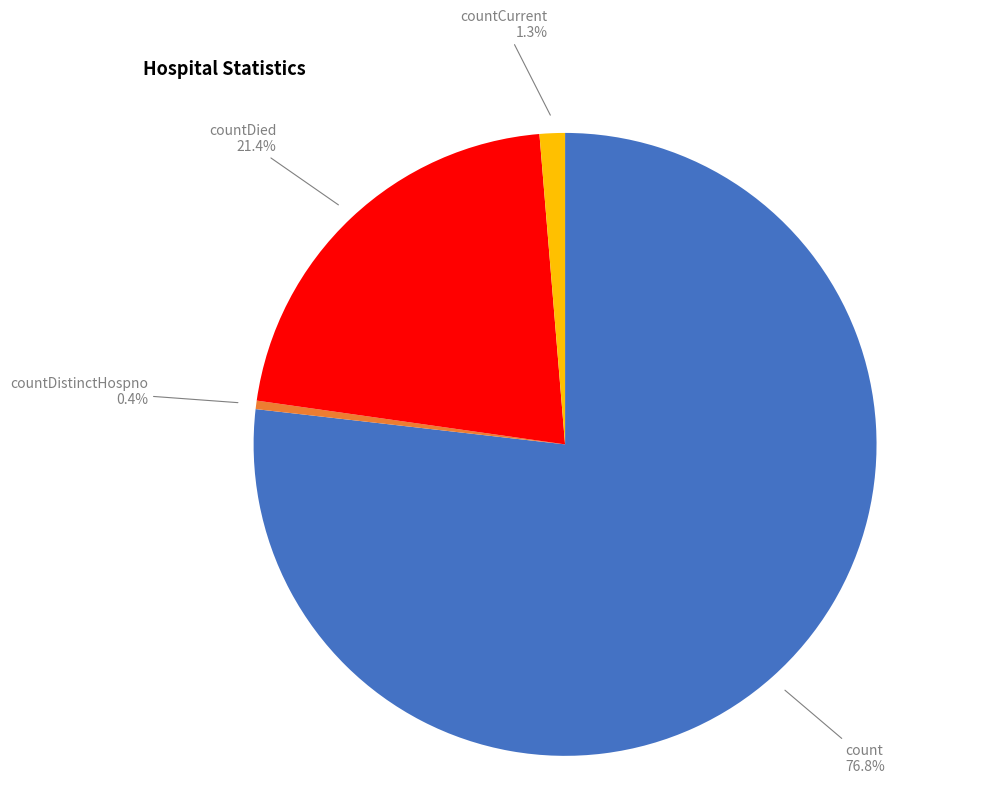

Combined, do countDied and count account for over 50%?

Yes